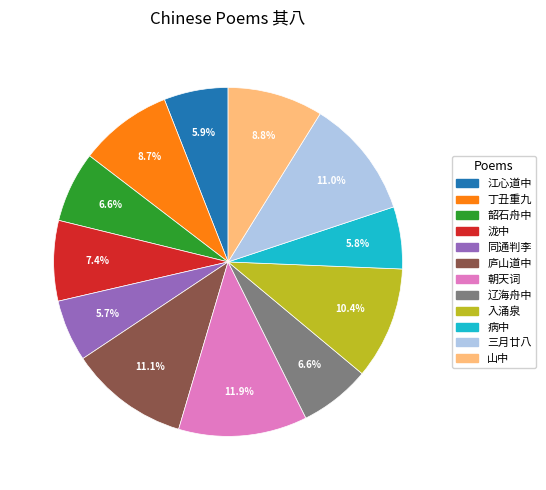

What is the largest slice in the pie chart?

朝天词